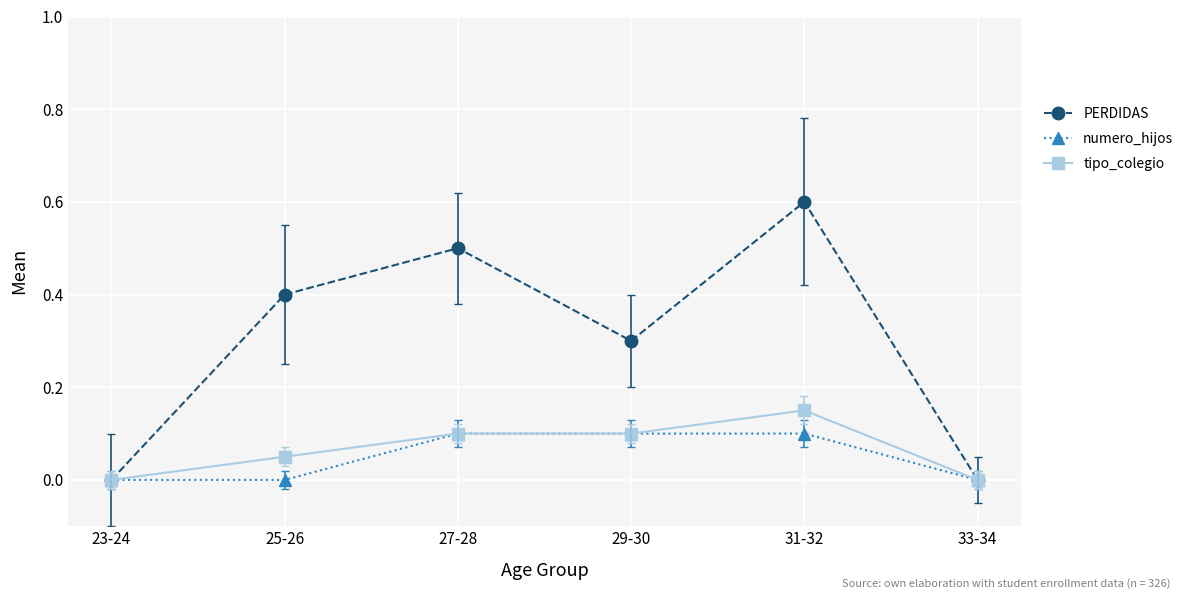

Read the PERDIDAS value at 25-26.

0.4